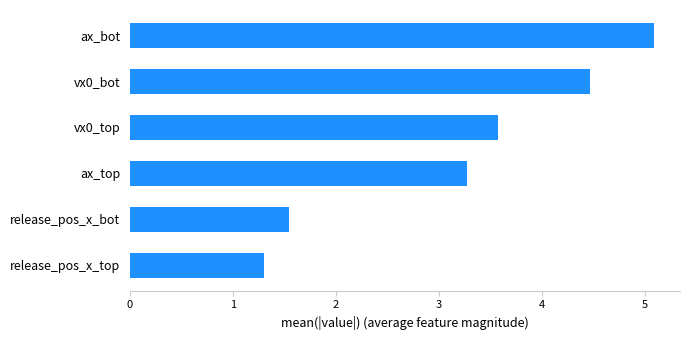

List the labels in order of value, largest first.

ax_bot, vx0_bot, vx0_top, ax_top, release_pos_x_bot, release_pos_x_top